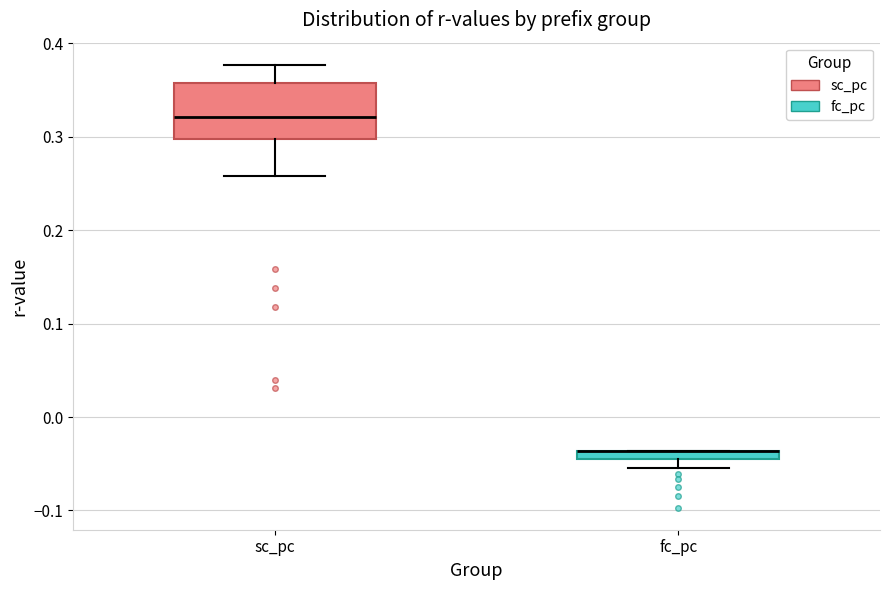

Which box is the tallest, from its lower edge to its upper edge?

sc_pc